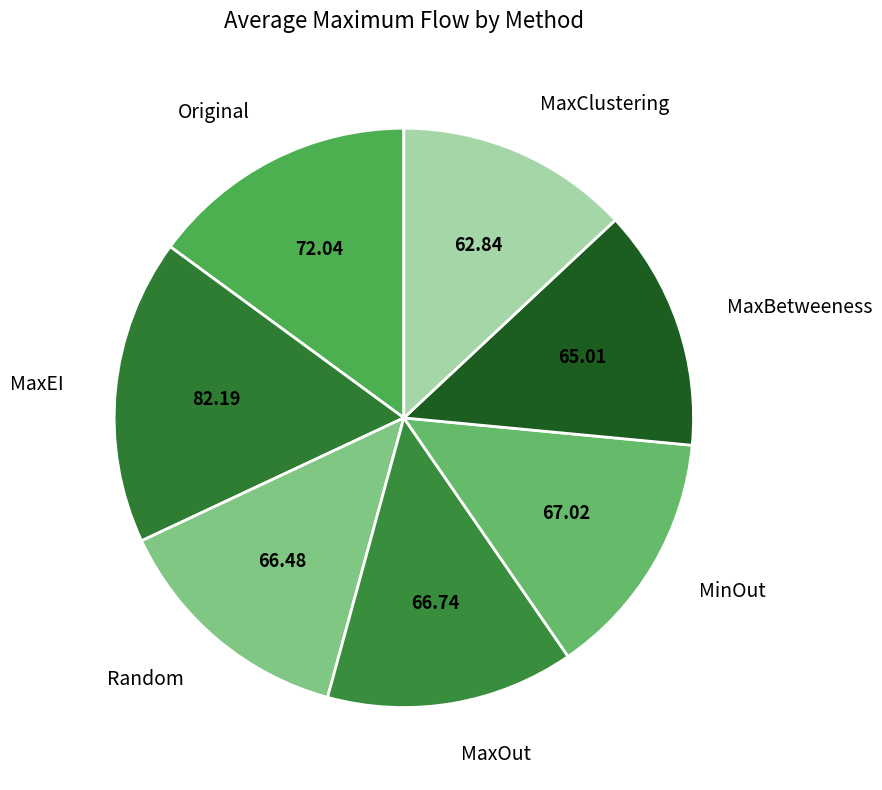

Combined, do Original and MinOut account for over 50%?

No